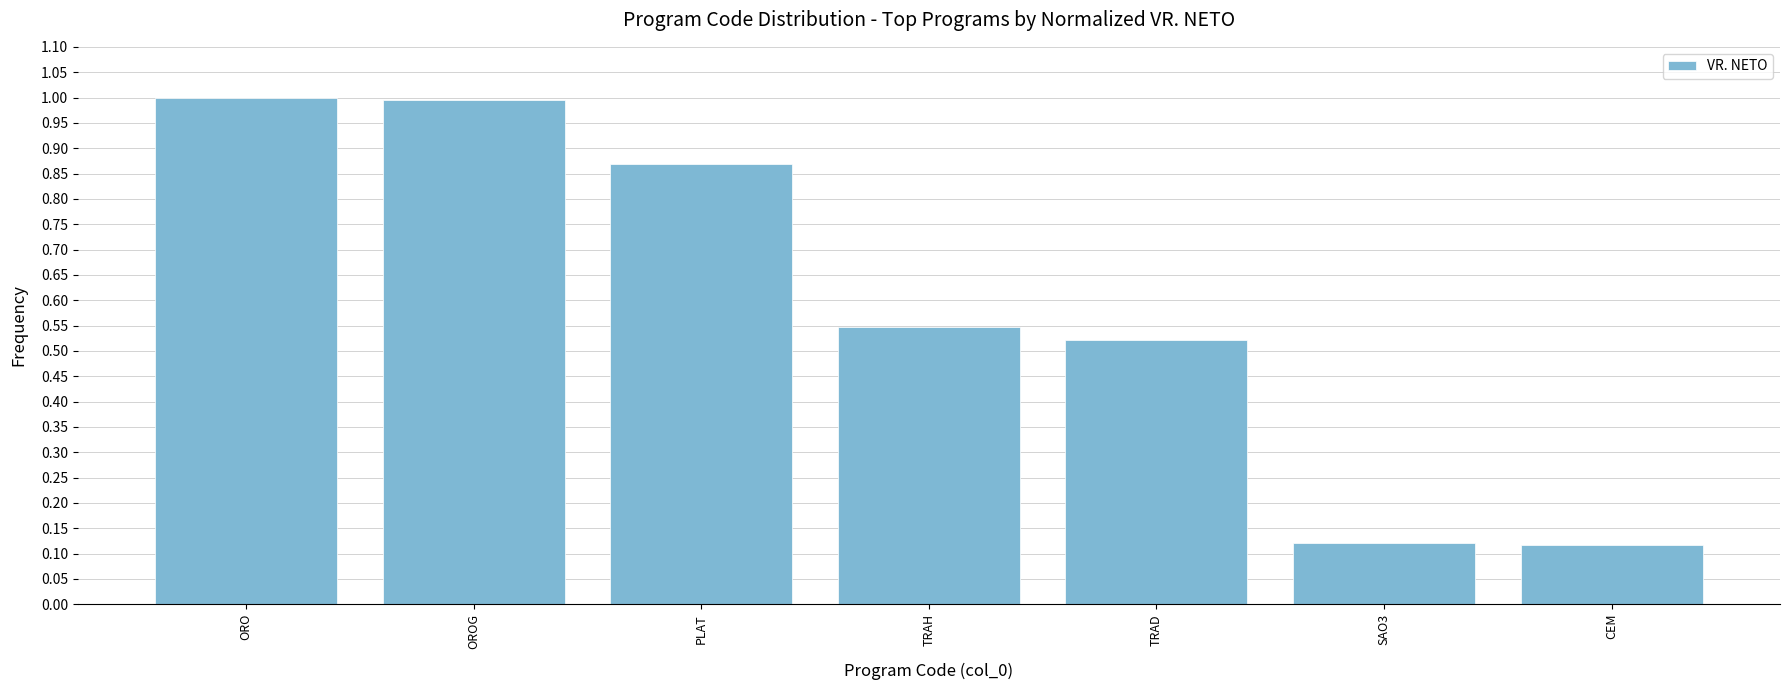

What is the maximum value shown in the chart?

1.0